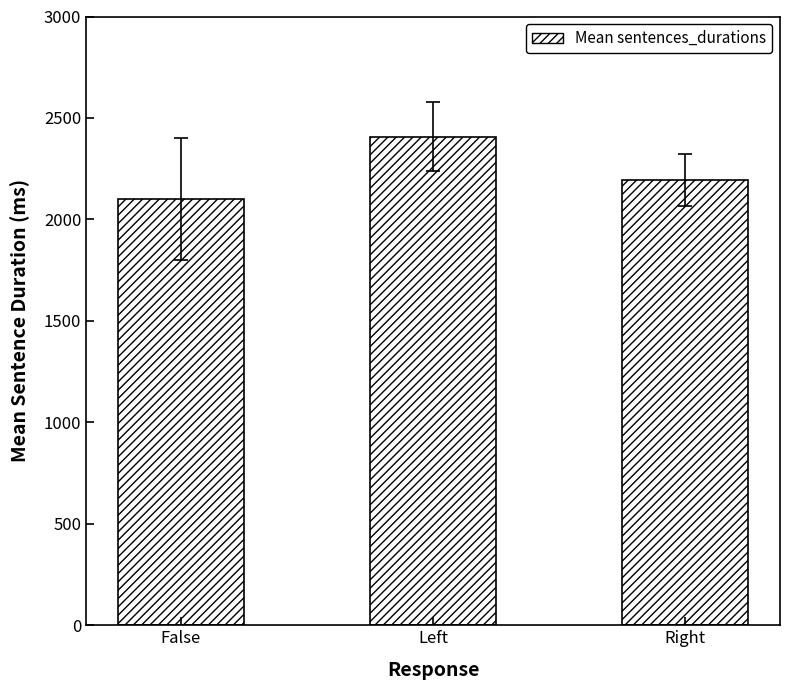

Which has a higher value, Left or Right?

Left